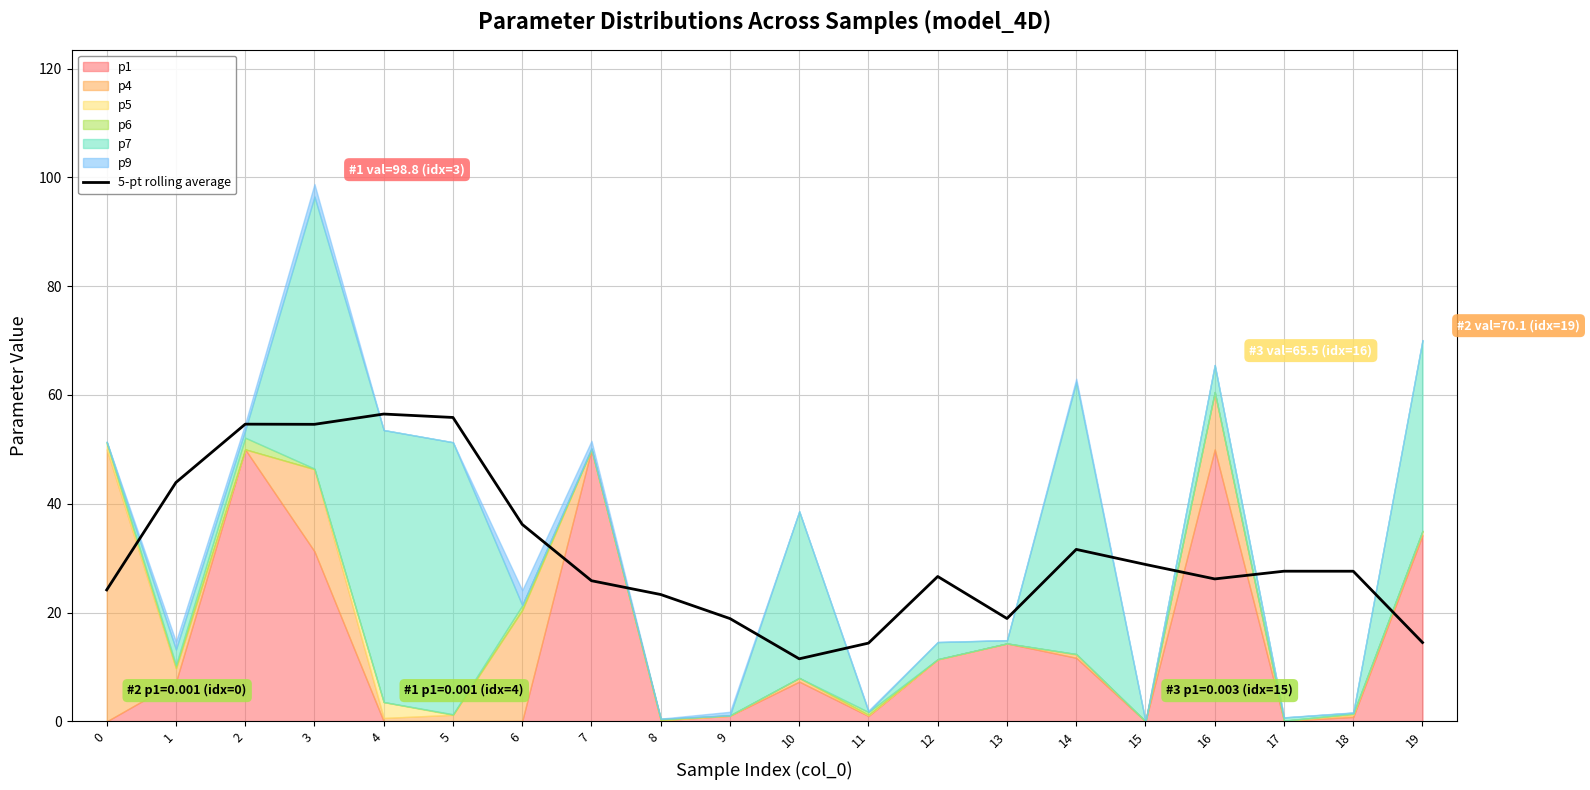

Where is the first local maximum?

2